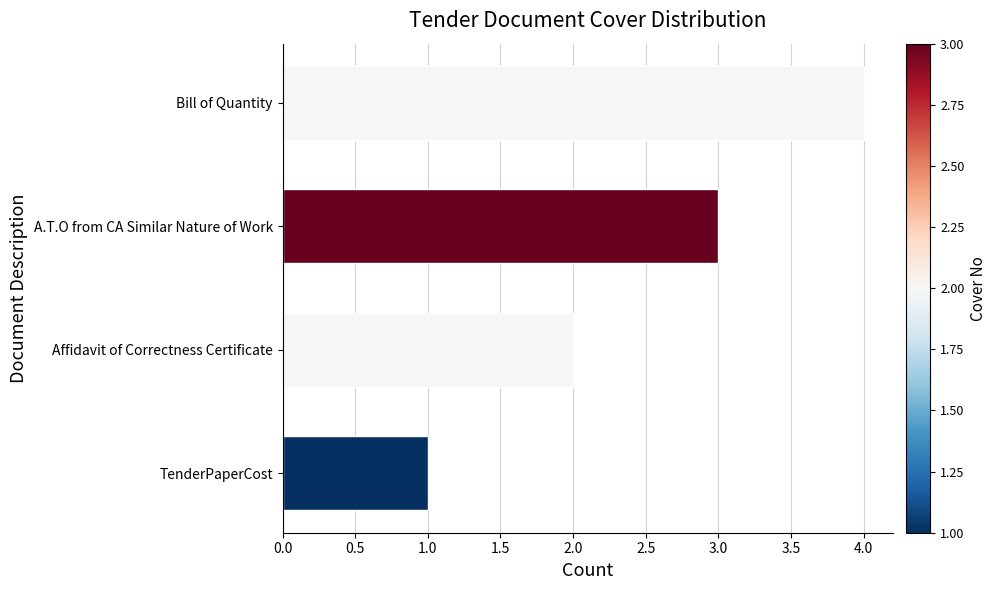

What is the difference between the maximum and minimum values?

3